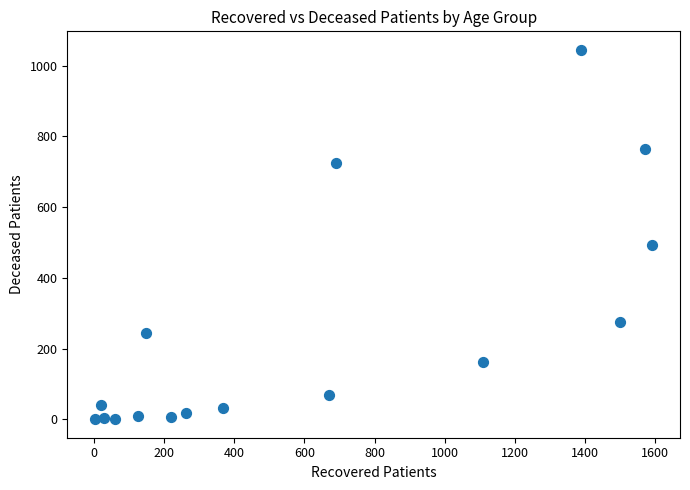

What is the range of X values (max minus min)?

1589